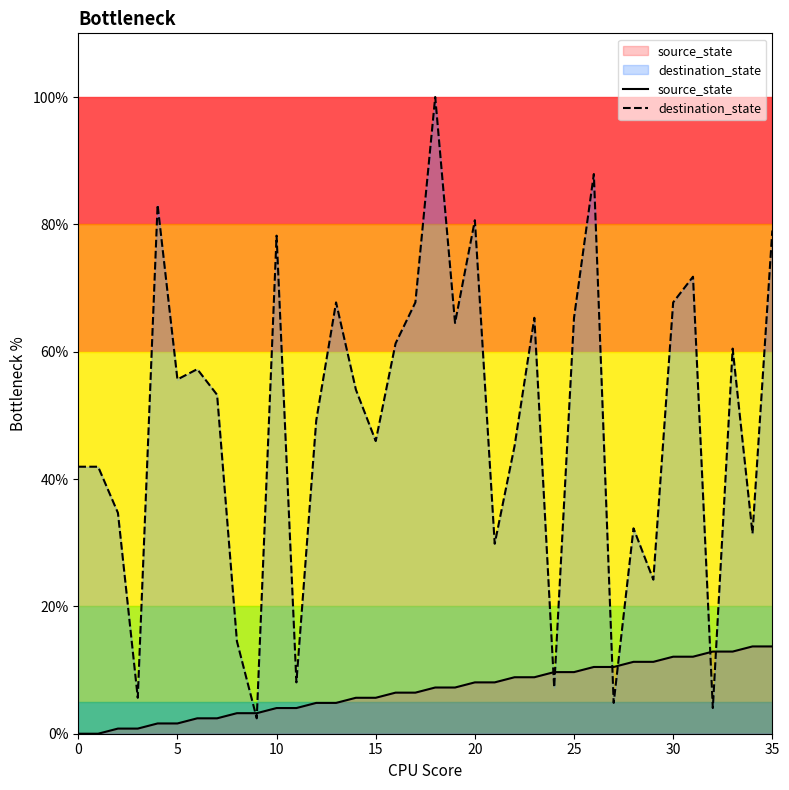

Where is destination_state nearest to the value 51?

12